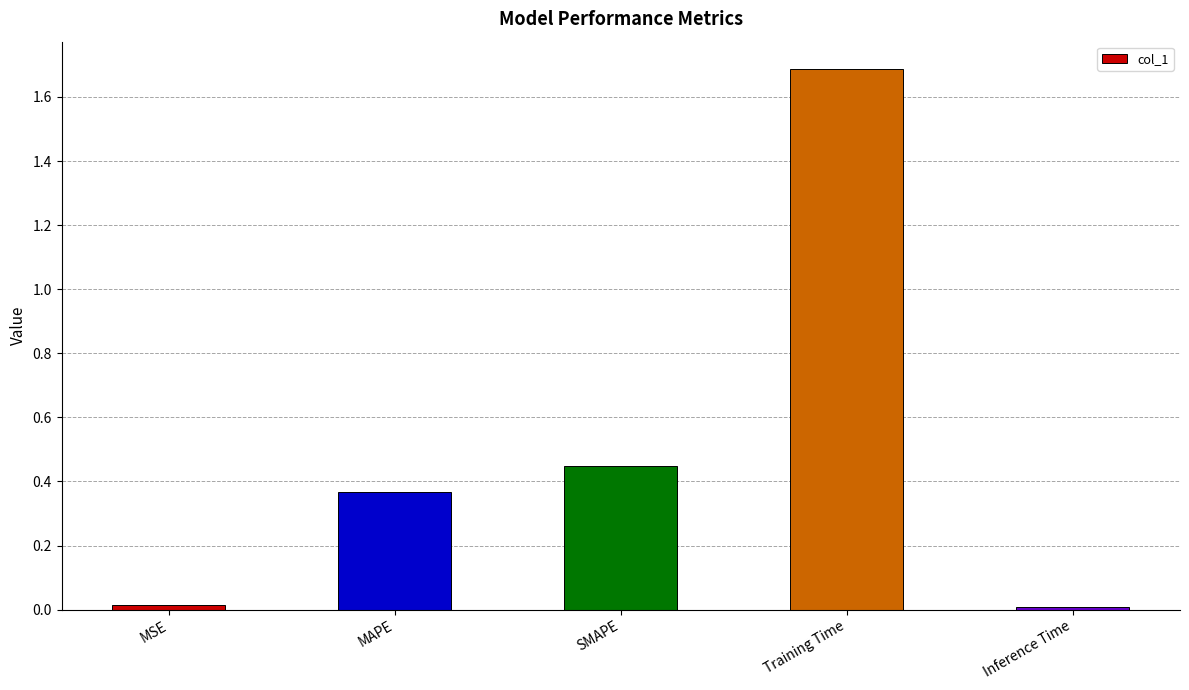

What is the difference between the maximum and minimum values?

1.7